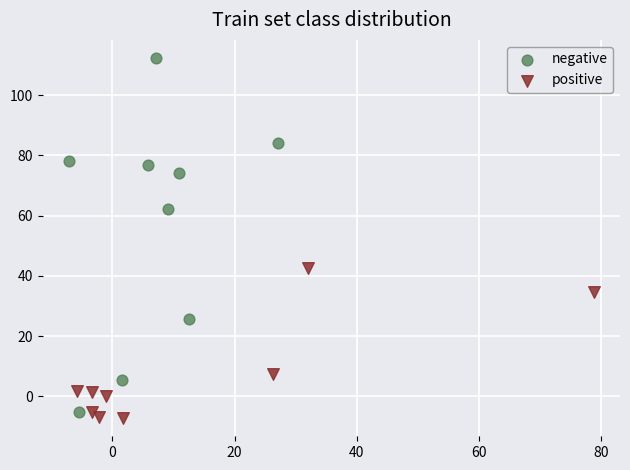

Which series has the widest spread of Y values?

negative